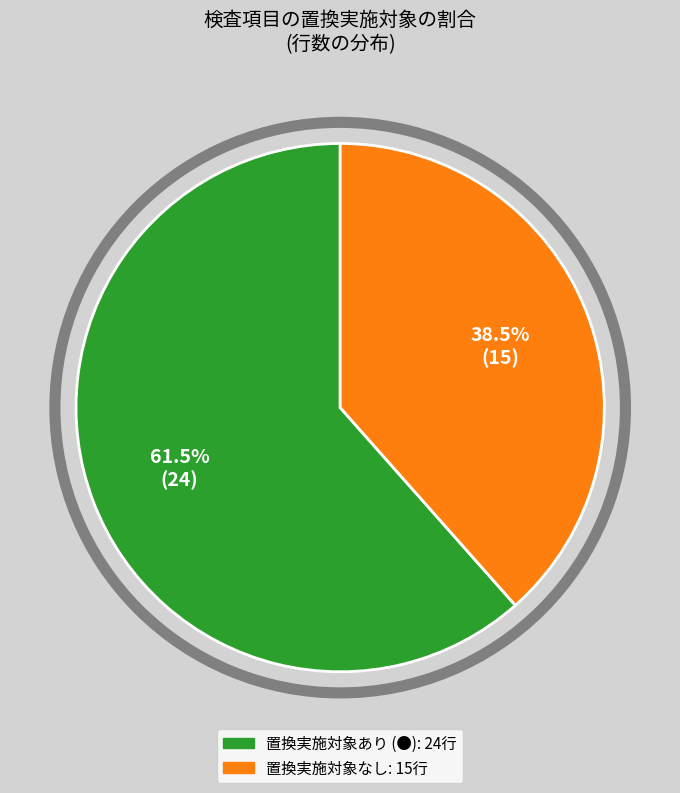

Is there a majority slice in this chart?

Yes